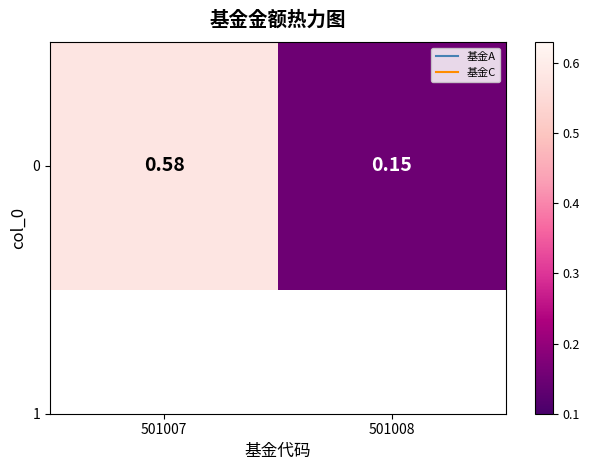

Rank the categories by value from highest to lowest.

501007, 501008